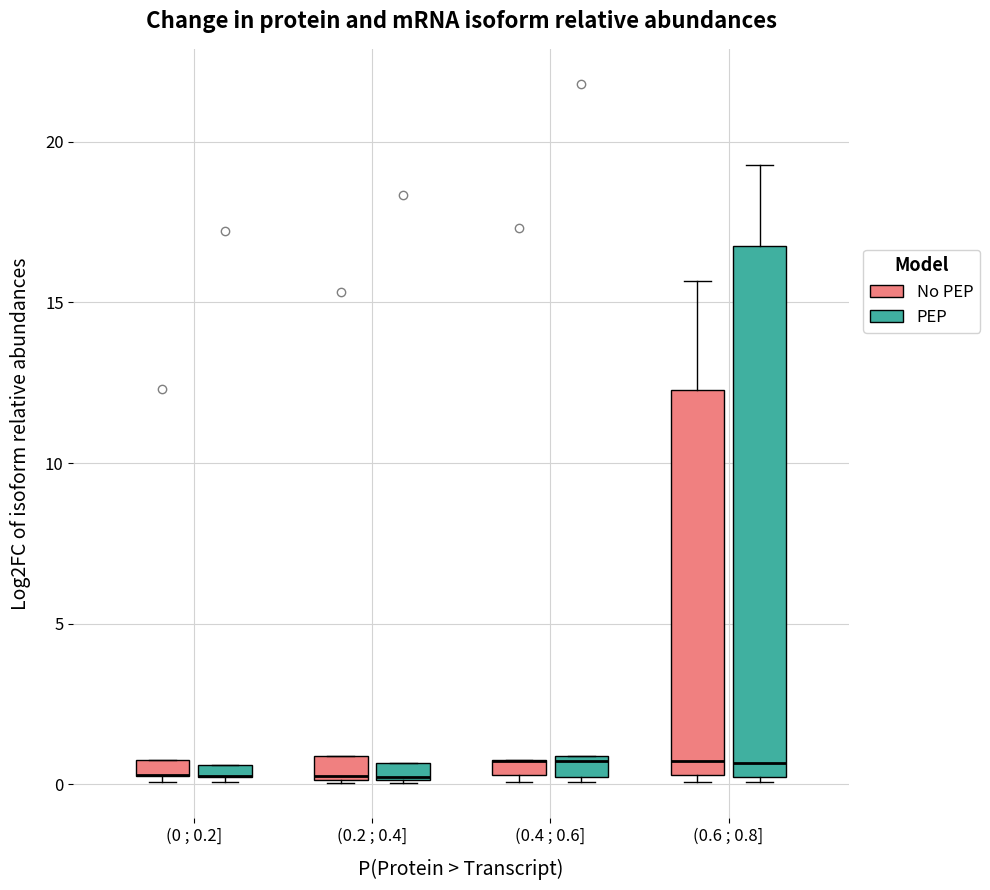

Where is the lower edge of the box for (0.6 ; 0.8] (PEP) on the y-axis? The values are not printed on the chart, so give them approximately, as read against the axis.

0.0